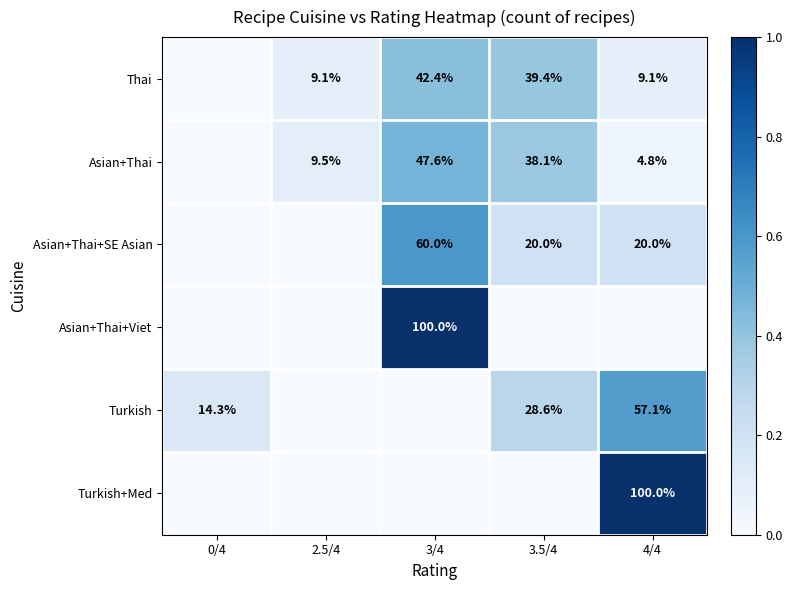

What is the difference between the Turkish values at 4/4 and 0/4?

42.8